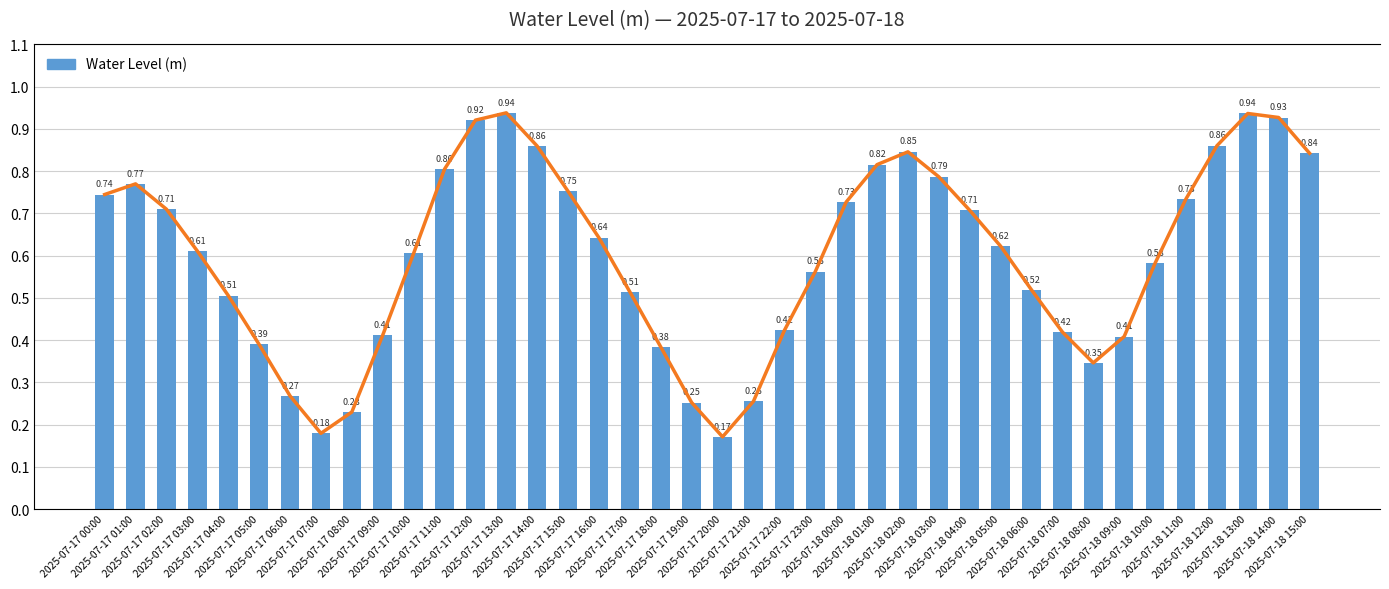

What is the label of the 34th bar from the left?

2025-07-18 09:00